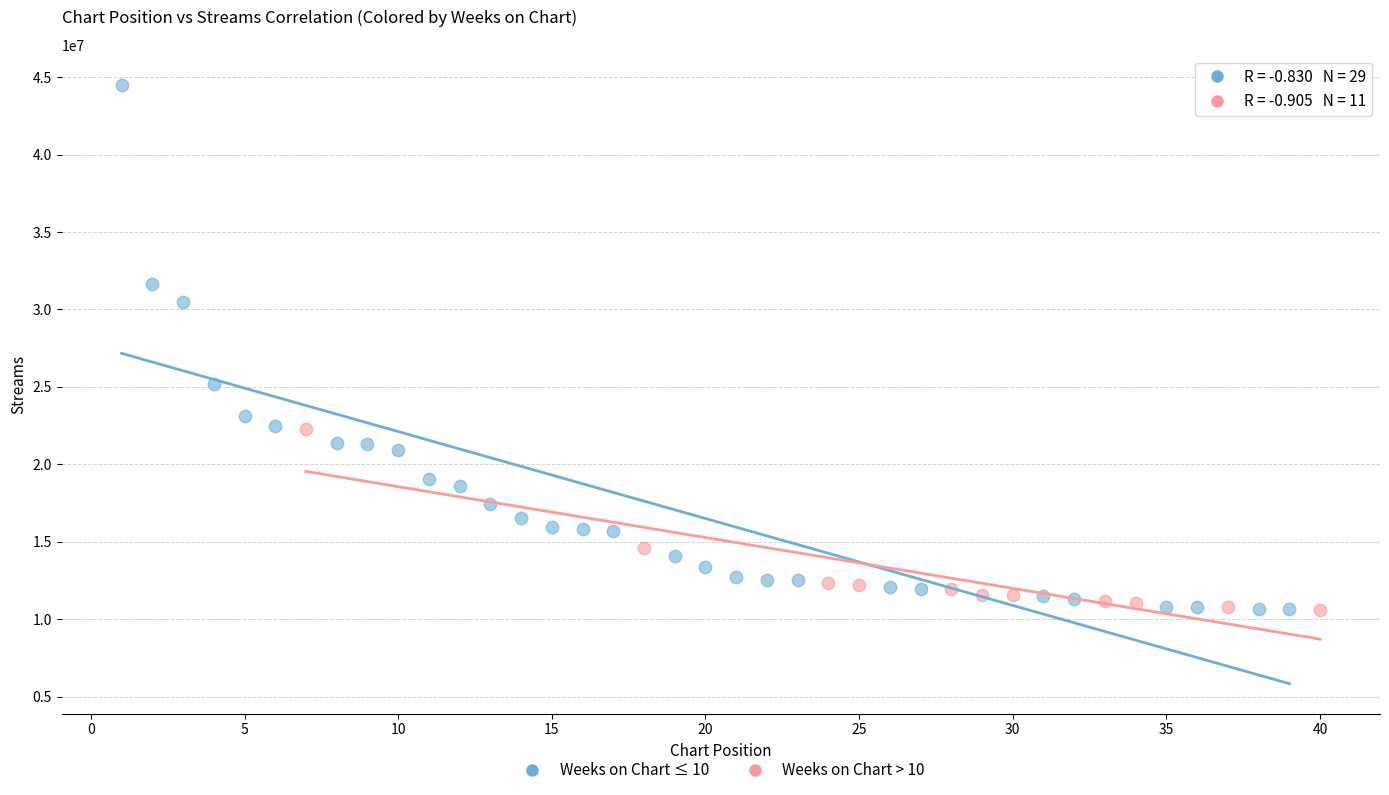

Which series reaches the maximum Y coordinate?

Weeks on Chart ≤ 10